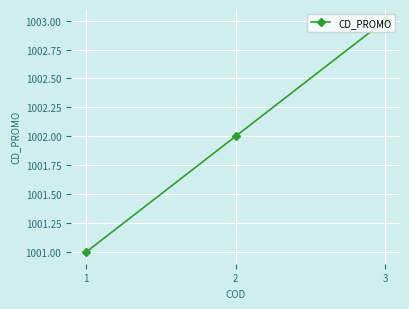

List the labels in order of value, largest first.

3, 2, 1